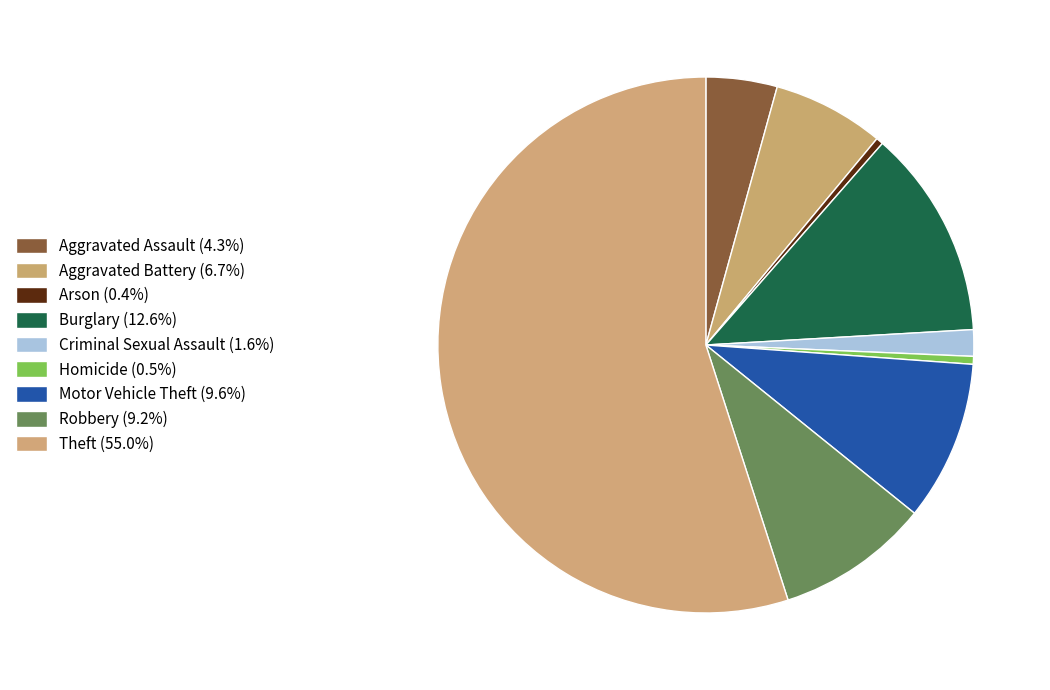

True or false: Arson accounts for 0% of the total.

True